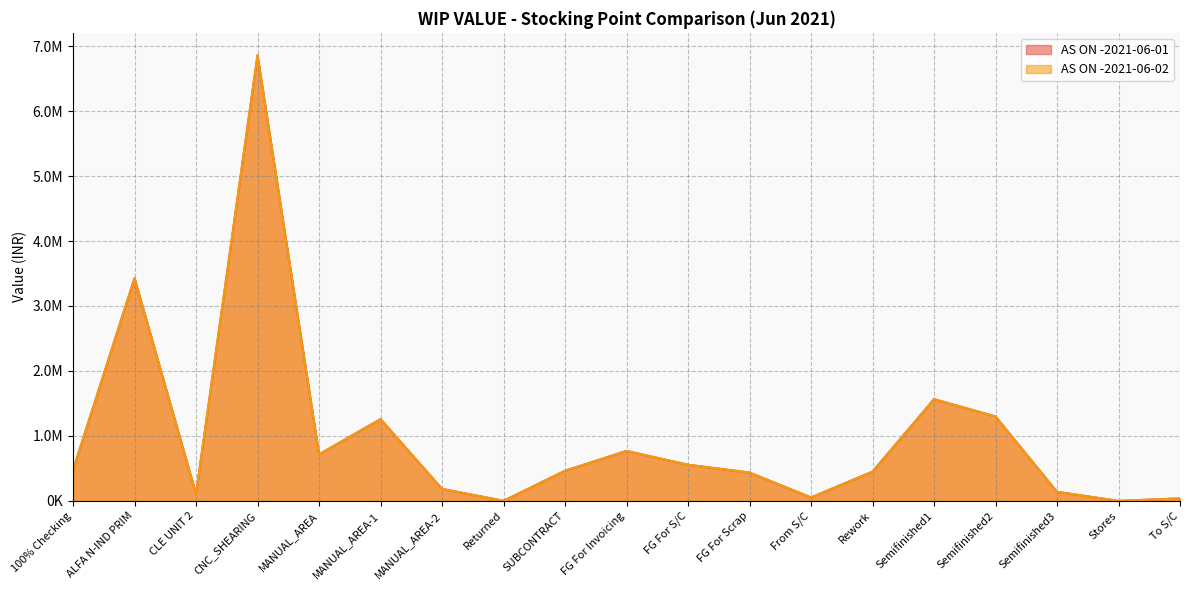

Is the value of AS ON -2021-06-02 at 100% Checking greater than the value of AS ON -2021-06-01 at To S/C?

Yes